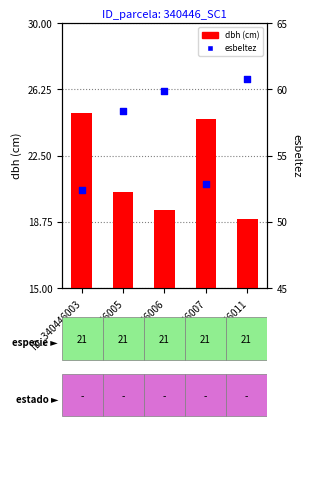

What are all the series names shown in the legend?

dbh (cm), esbeltez